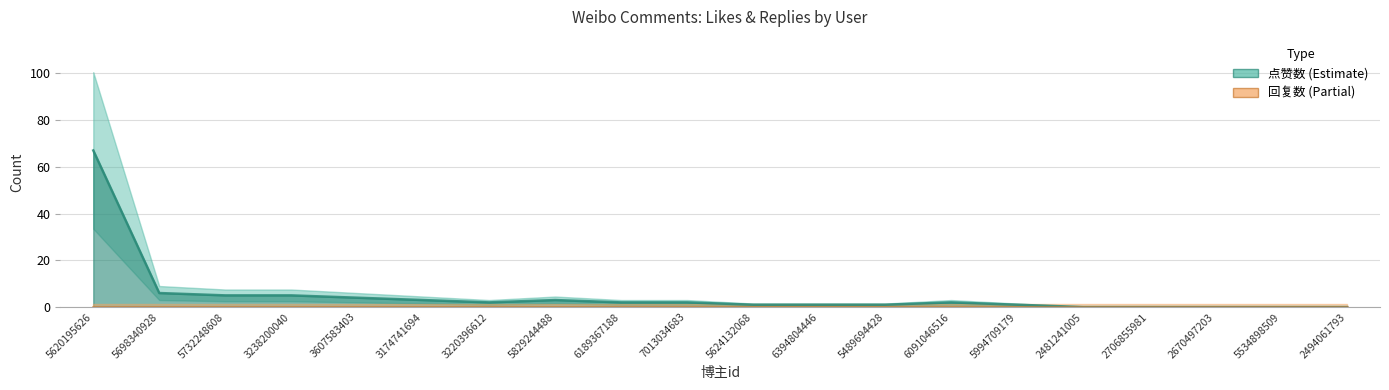

The chart shows a value of 0 at 2481241005. True or false?

True